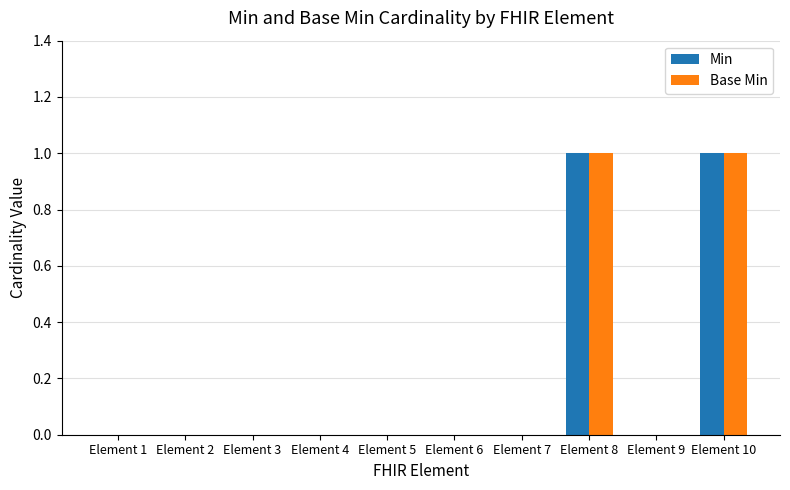

What is the total value across all series at Element 10?

2